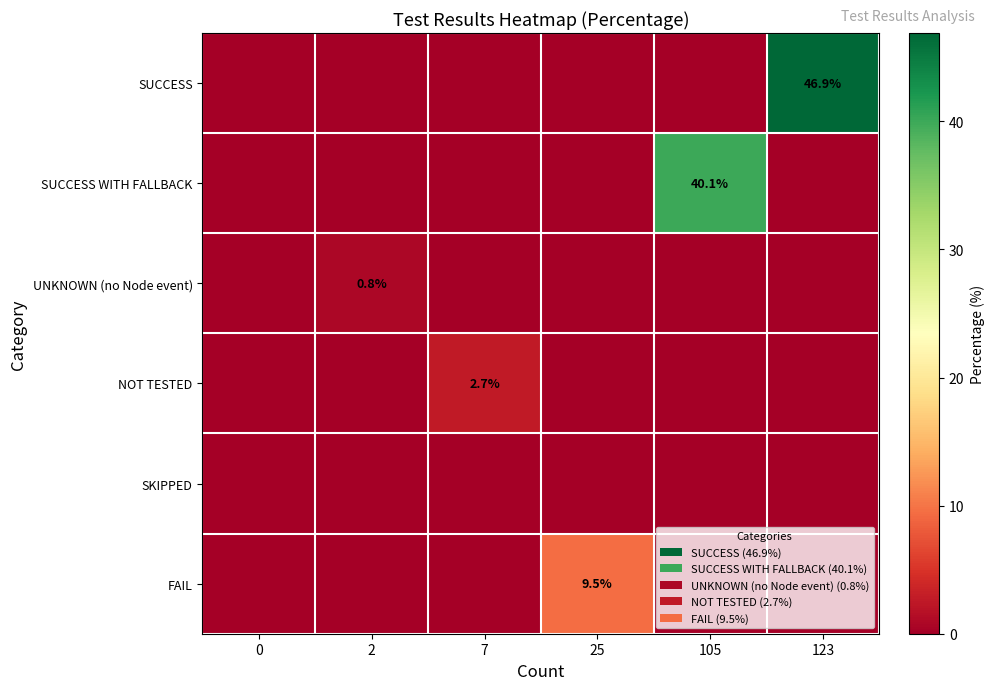

Count the FAIL values in the range 0 to 1.

5